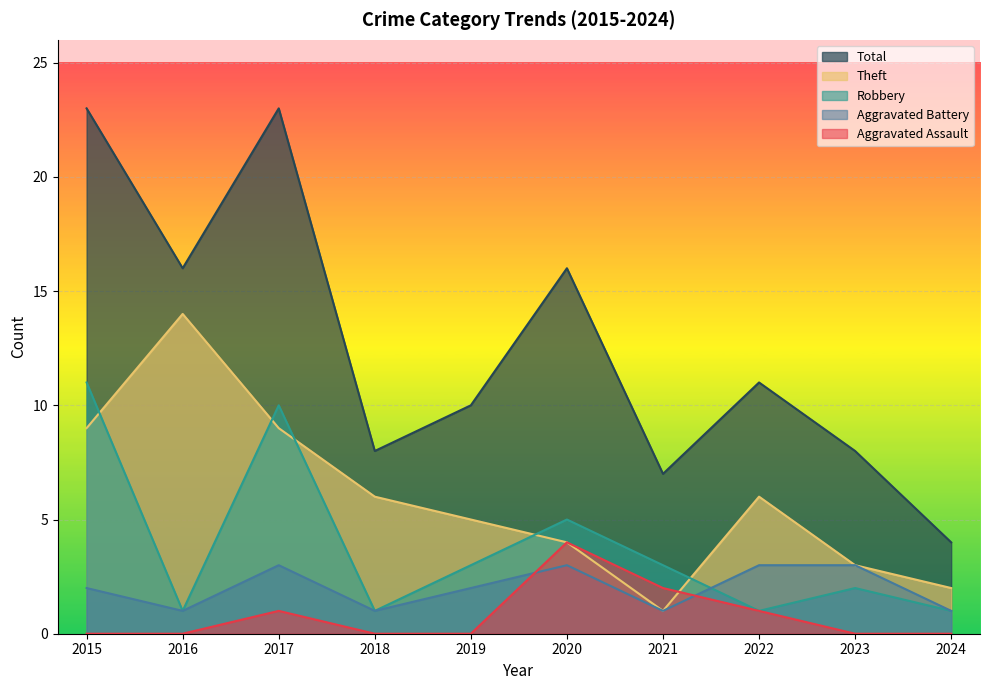

At how many categories does at least one series exceed 12?

4